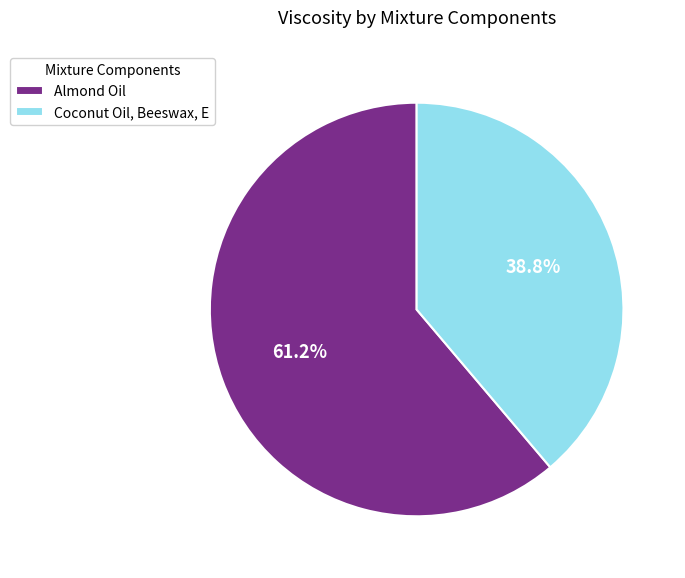

Which has a higher value, Coconut Oil, Beeswax, E or Almond Oil?

Almond Oil